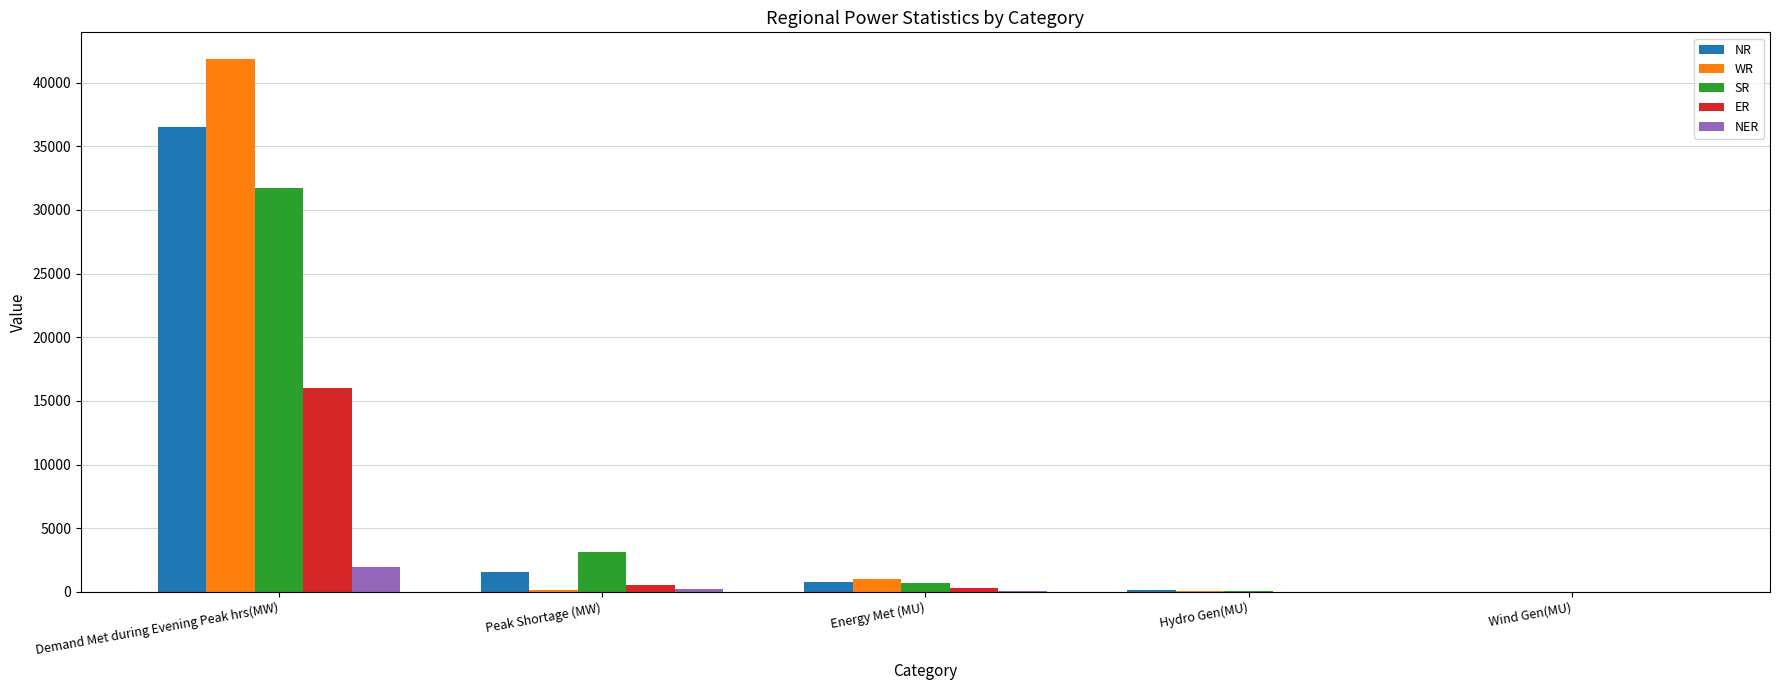

What is the sum of all ER values?

16914